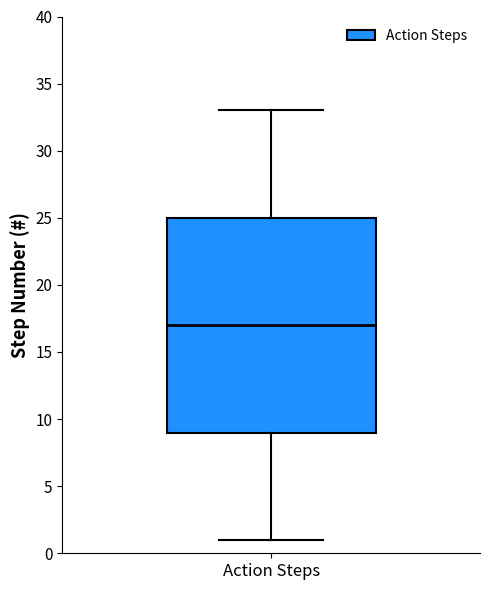

Where is the lower edge of the box for Action Steps on the y-axis? The values are not printed on the chart, so give them approximately, as read against the axis.

9